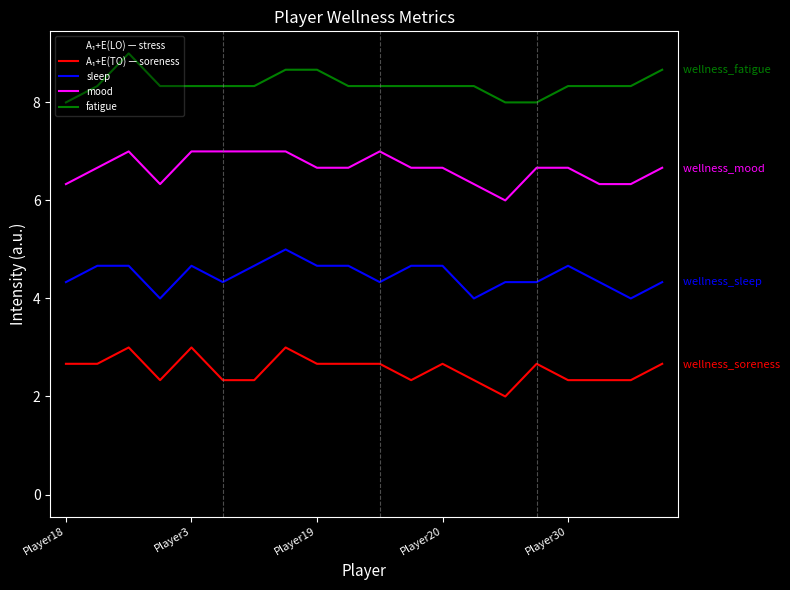

What is the highest value of the sleep series?

5.0